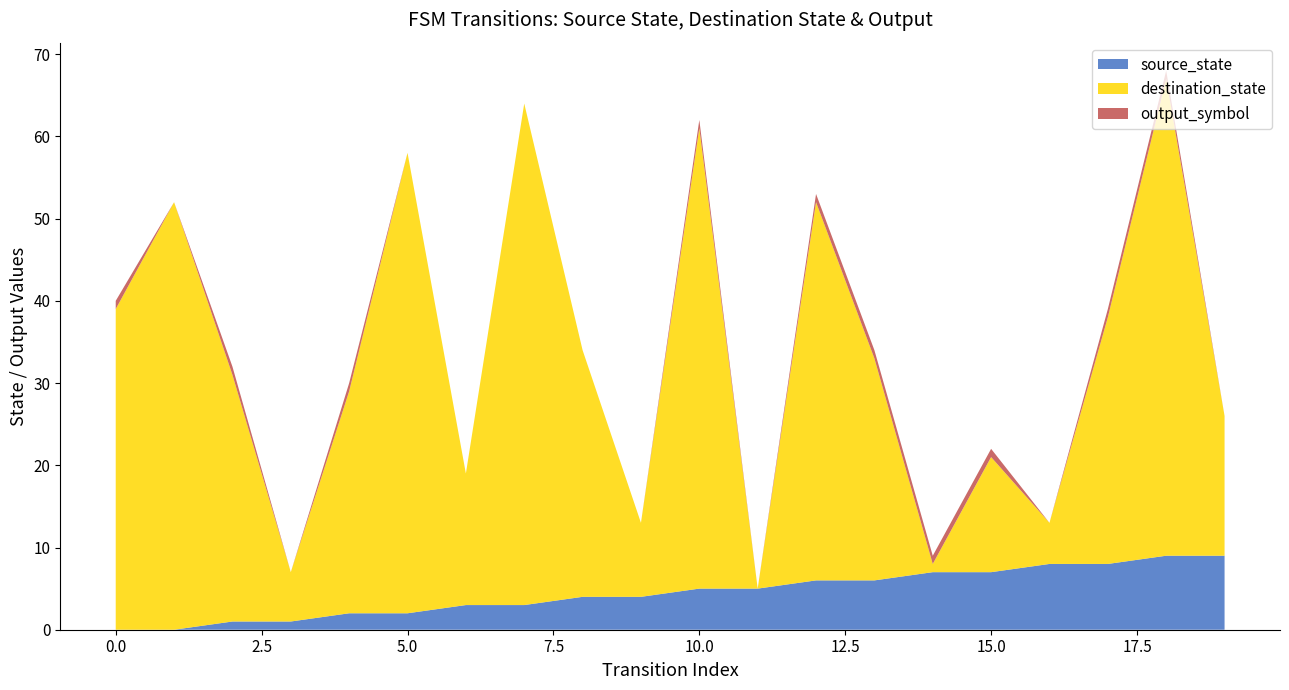

Reading left to right, extract all data points from this chart.

source_state: 0	0	1	1	2	2	3	3	4	4	5	5	6	6	7	7	8	8	9	9
destination_state: 39	52	30	6	27	56	16	61	30	9	56	0	46	27	1	14	5	30	58	17
output_symbol: 1	0	1	0	1	0	0	0	0	0	1	0	1	1	1	1	0	1	1	0